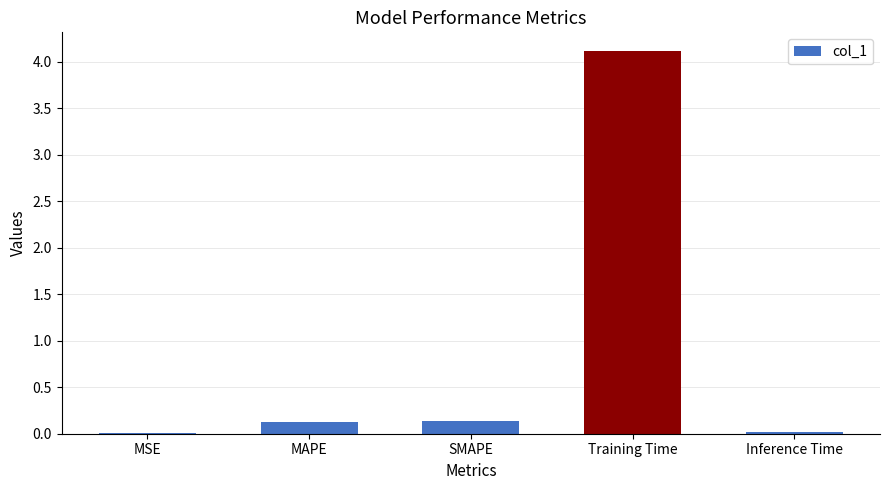

What is the greatest value displayed?

4.1